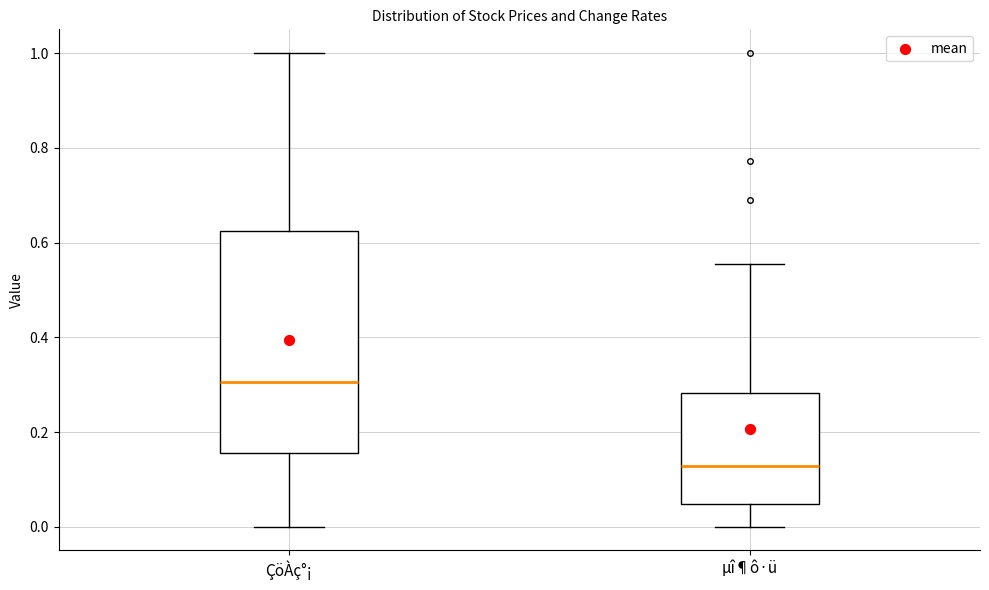

Reading left to right, read every box against the y-axis: the position of its median line, the range the box covers, and the ends of its whiskers. The values are not printed on the chart, so give them approximately, as read against the axis.

ÇöÀç°¡: median 0.30, box 0.16 to 0.62, whiskers 0.00 to 1.00
µî¶ô·ü: median 0.12, box 0.04 to 0.28, whiskers 0.00 to 0.56